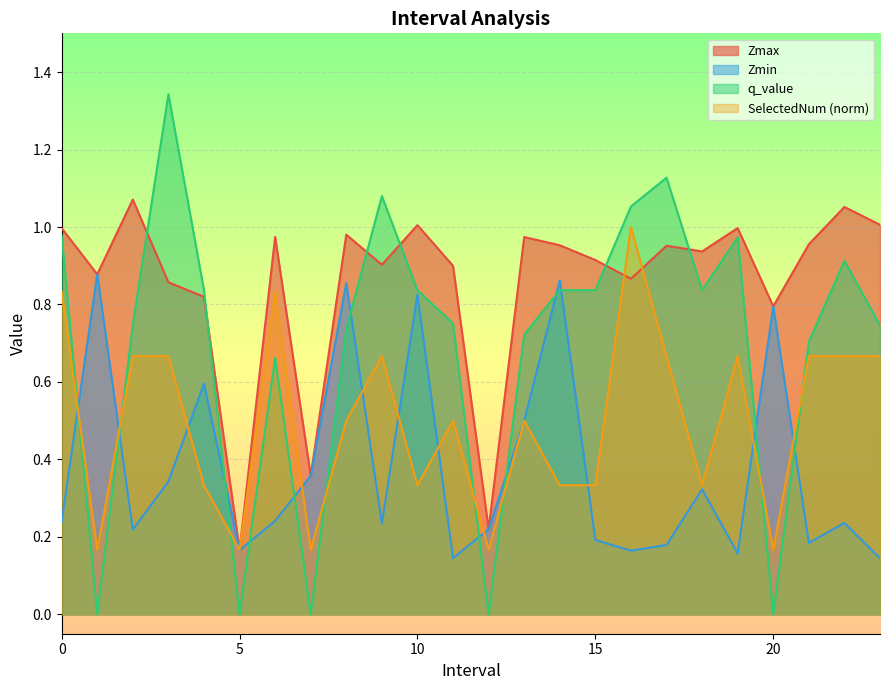

What is the sum of the SelectedNum values at 6 and 3?

1.5